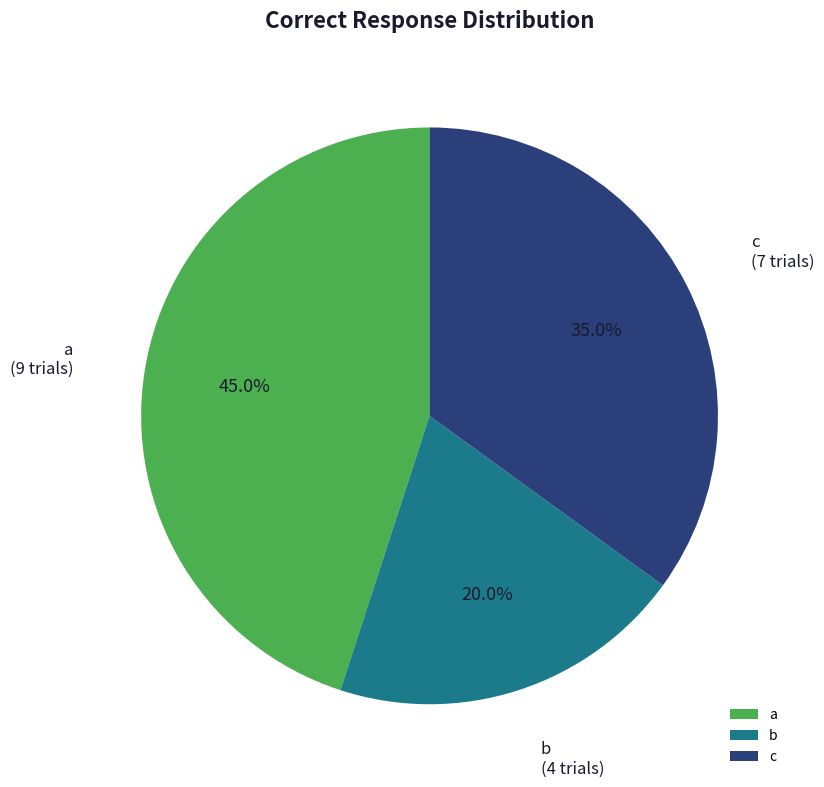

Is a the majority of the pie?

No